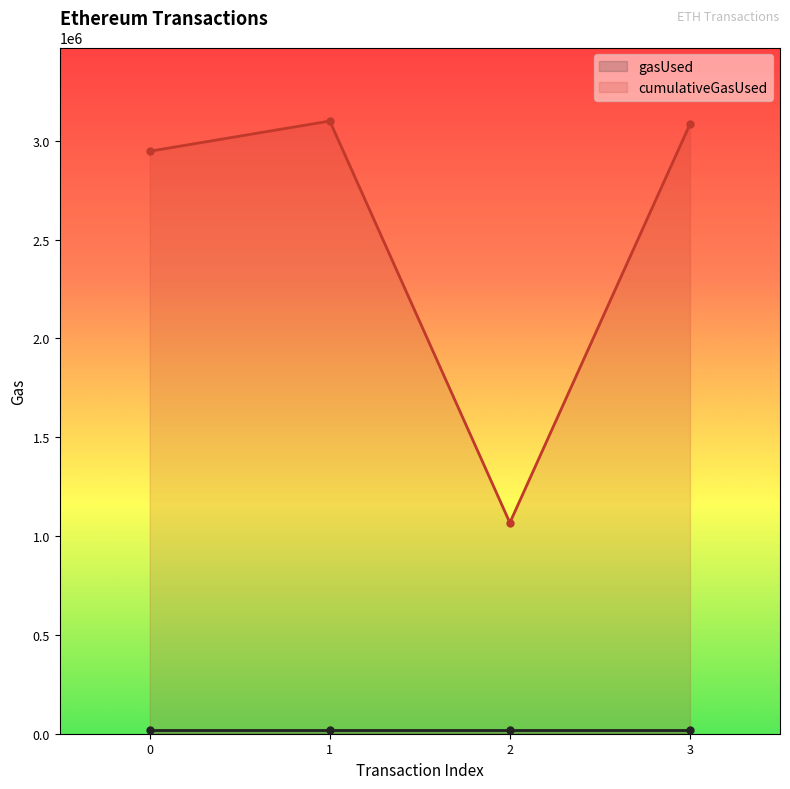

Rank the categories by value from highest to lowest.

1, 3, 0, 2